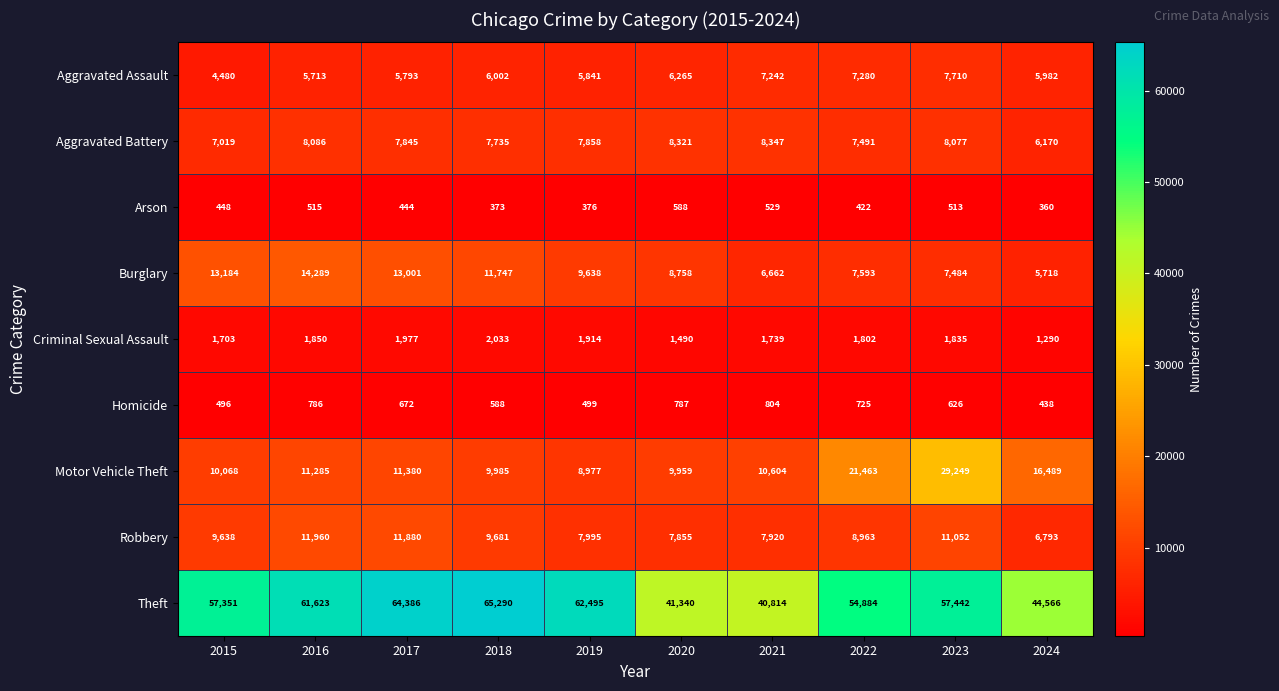

At how many categories does at least one series exceed 53831?

7